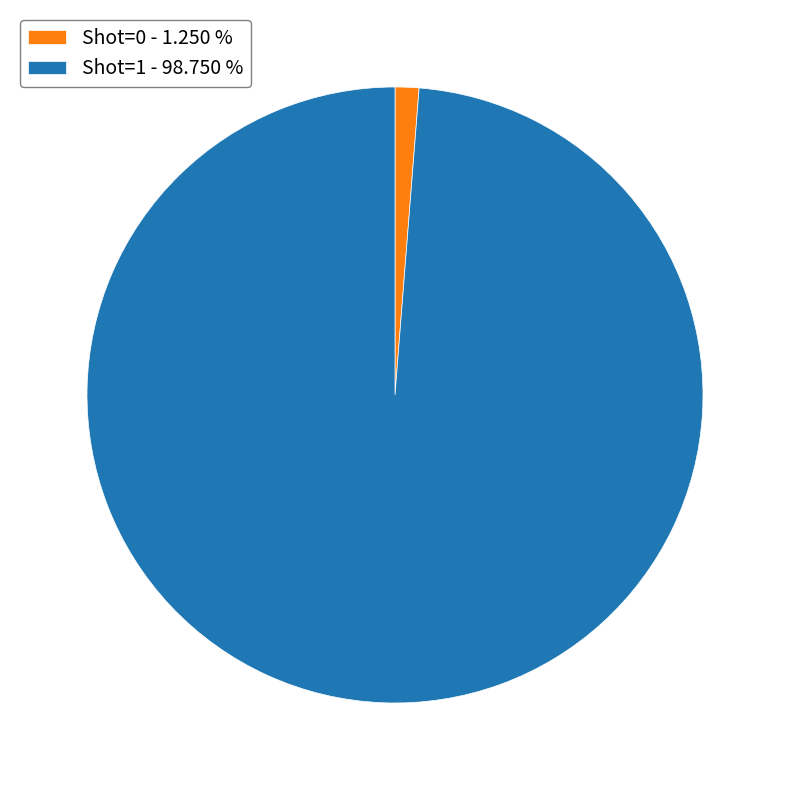

Which slice is the largest?

Shot=1